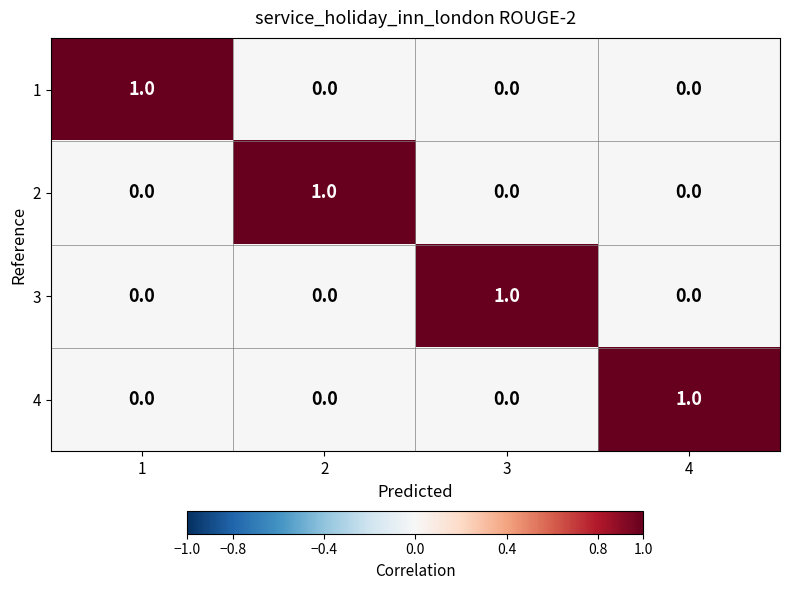

Is it true that 4 equals 1 at 2?

False